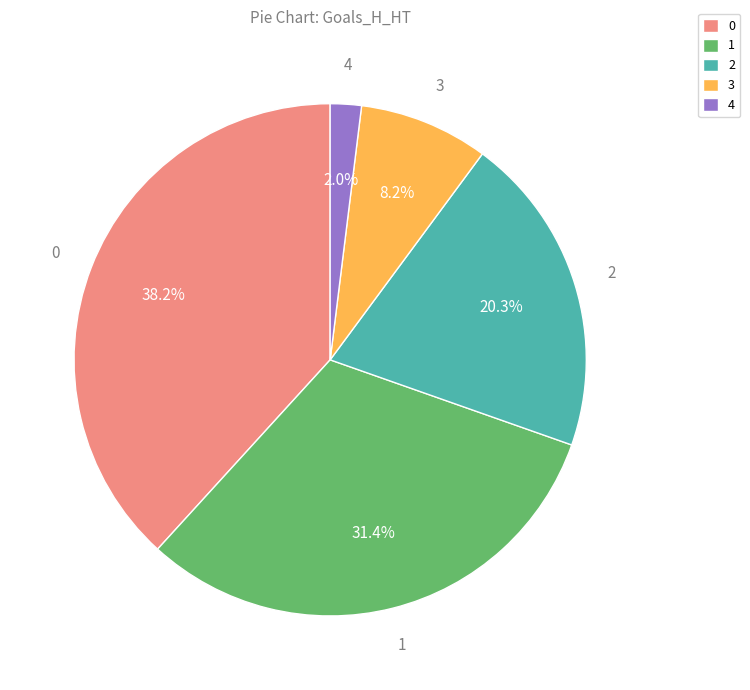

What is the ratio of the value at 2 to the value at 0?

0.5